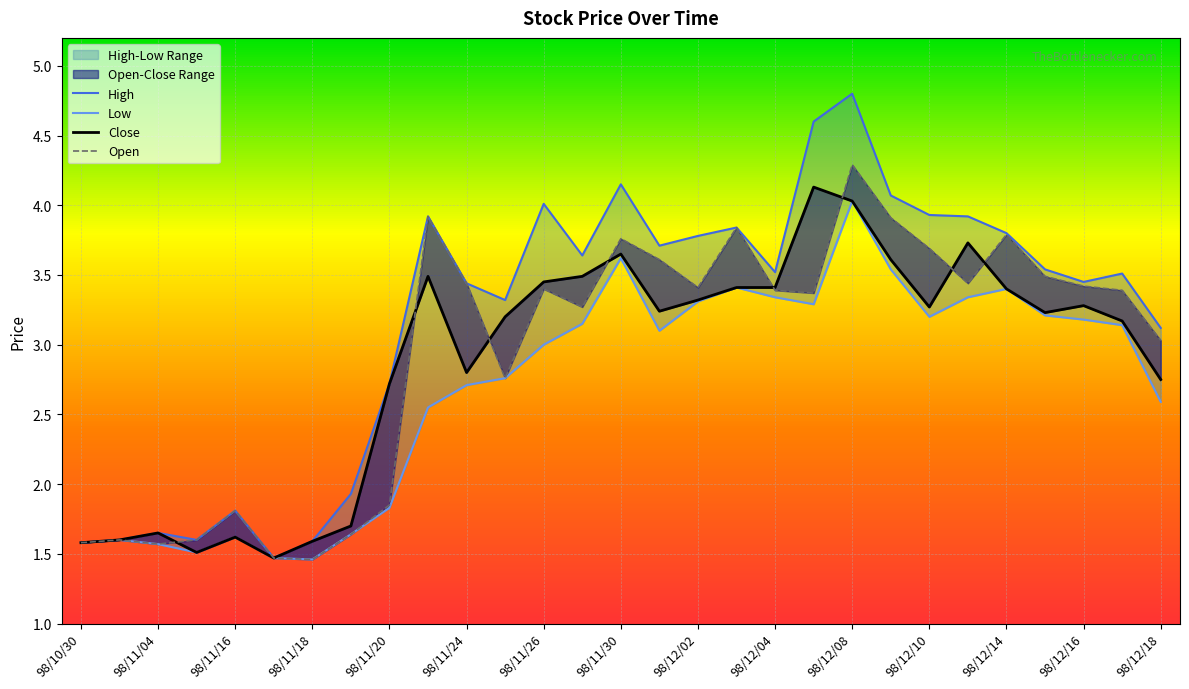

Is this an area chart (filled region under the line)?

No